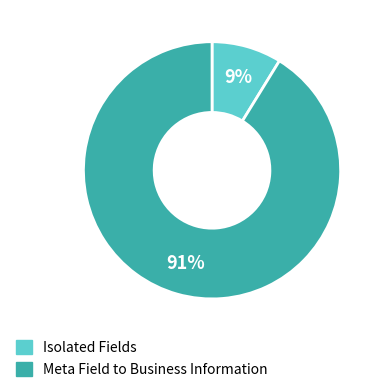

Is there a majority slice in this chart?

Yes